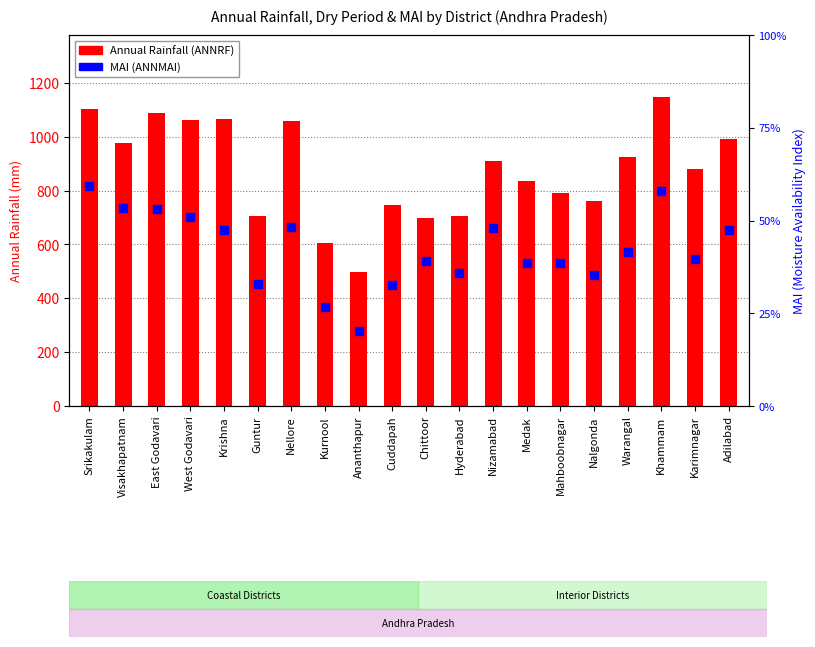

Which series has the largest total across all categories?

Annual Rainfall (ANNRF)